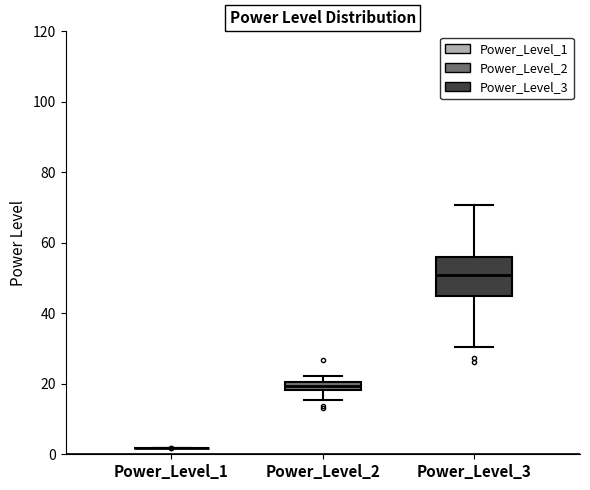

Where is the lower edge of the box for Power_Level_3 on the y-axis? The values are not printed on the chart, so give them approximately, as read against the axis.

44